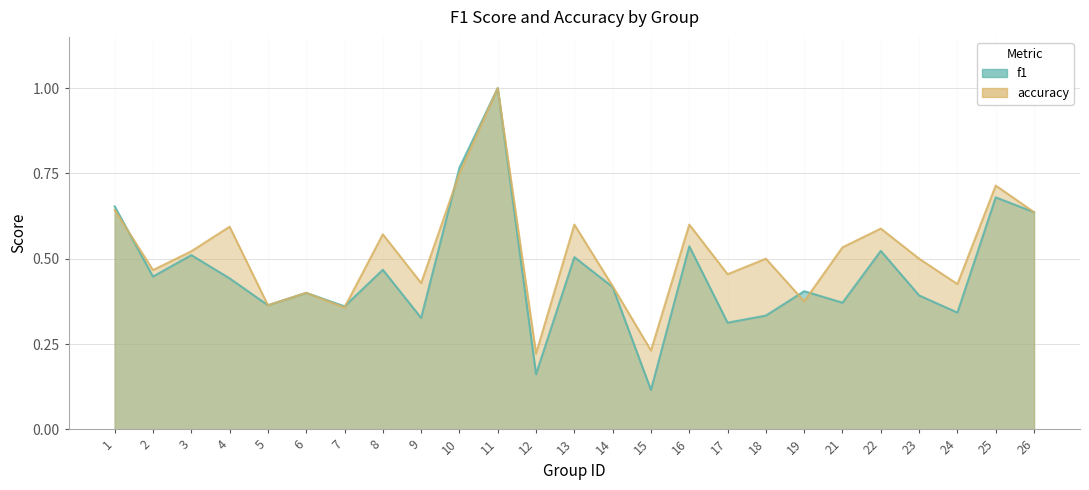

How many interior local valleys does the accuracy series have?

9